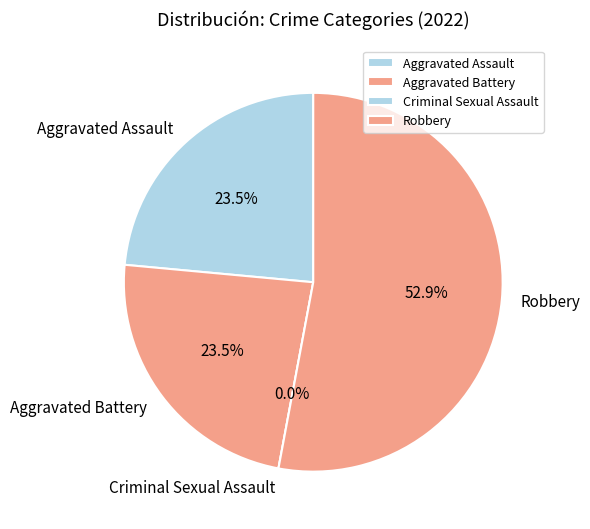

To the nearest percent, what is the average slice percentage?

25%